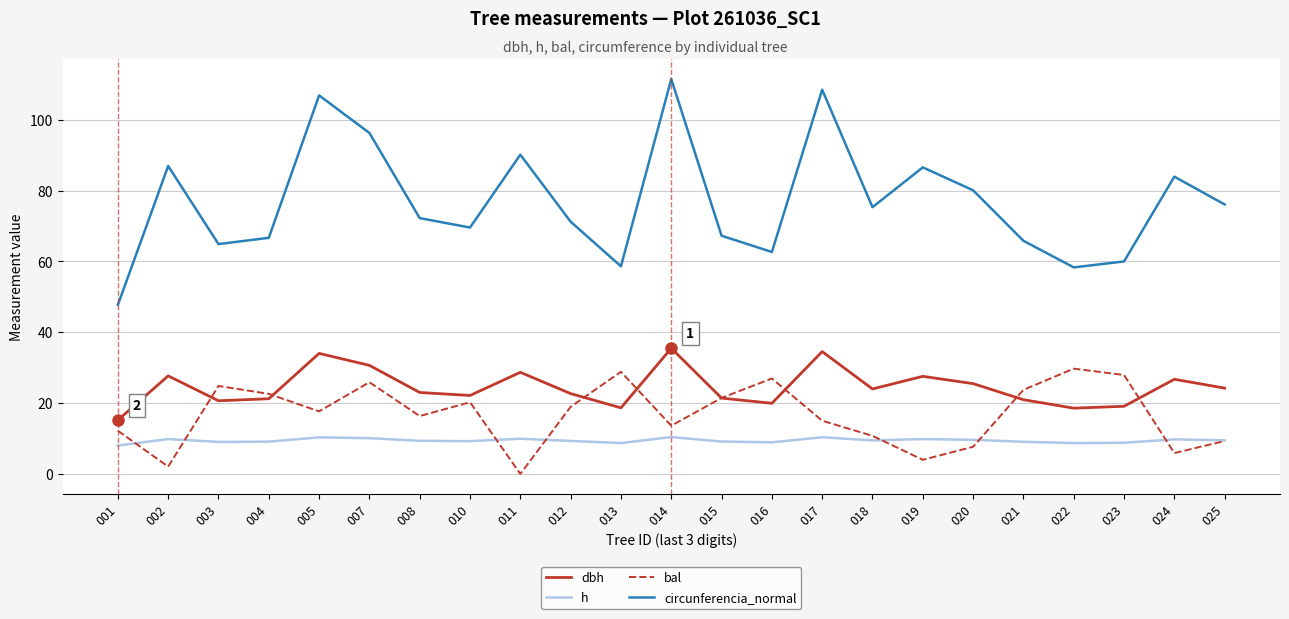

What is the difference between the second highest and minimum values in the h series?

2.3